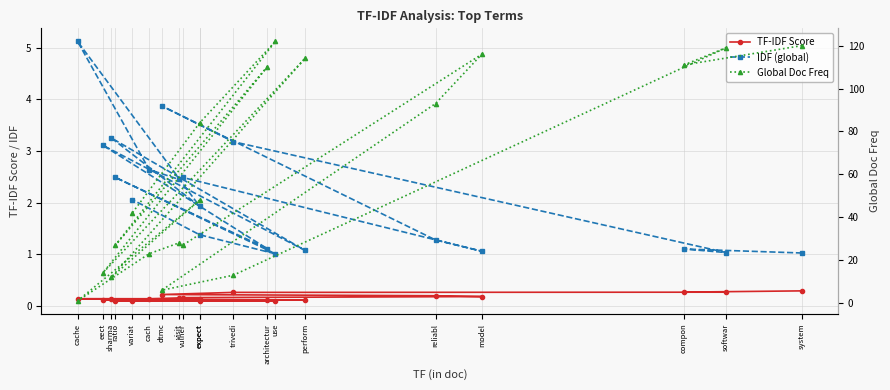

What is the lowest value of the TF-IDF Score series?

0.1